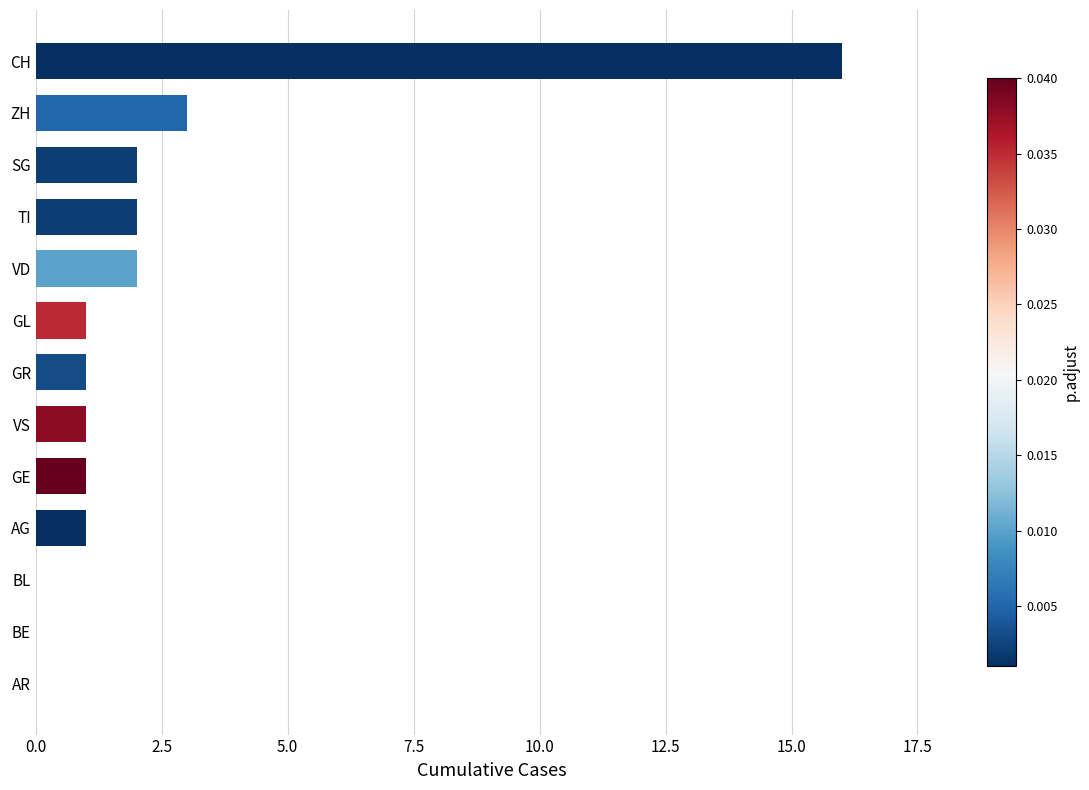

What is the greatest value displayed?

16